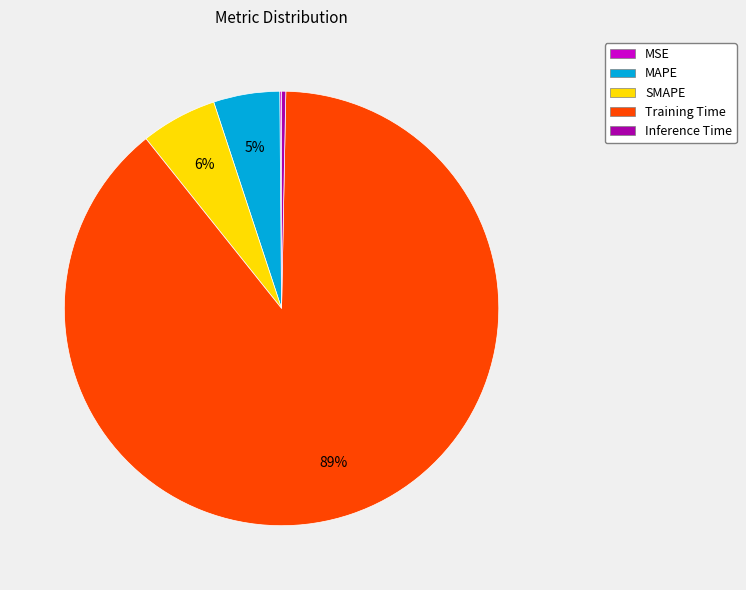

Is it true that MAPE is 5% of the pie?

True